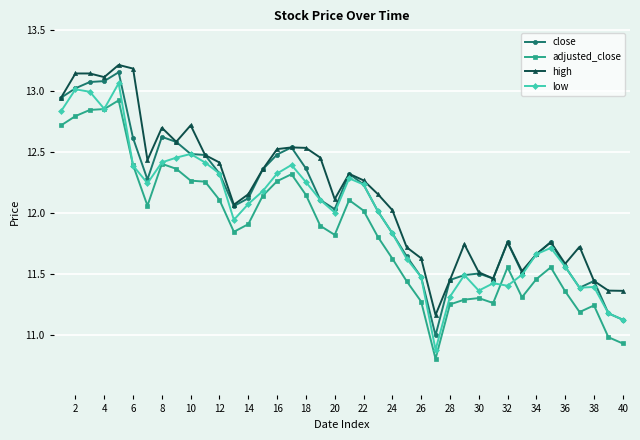

True or false: adjusted_close and high cross at least once.

False